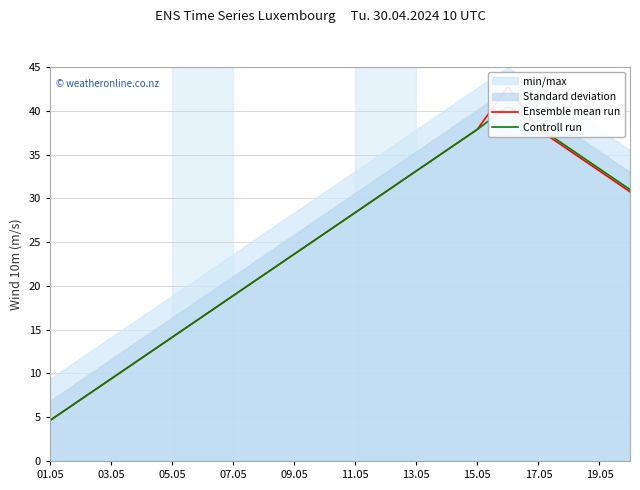

What is the sum of the Controll run values at 10 and 03.05?

35.4